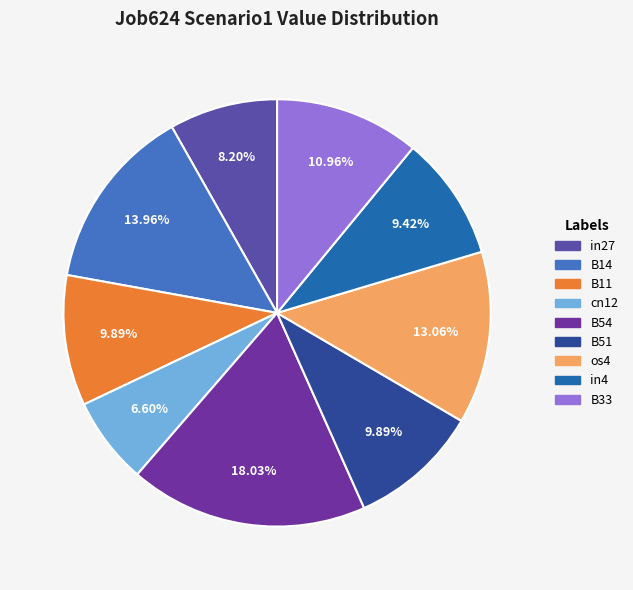

How many segments does this pie chart have?

9